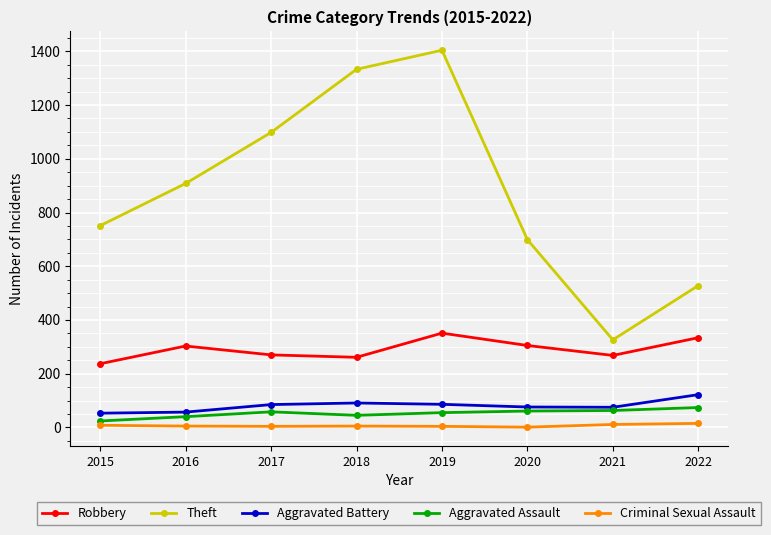

What is the greatest value displayed?

1404